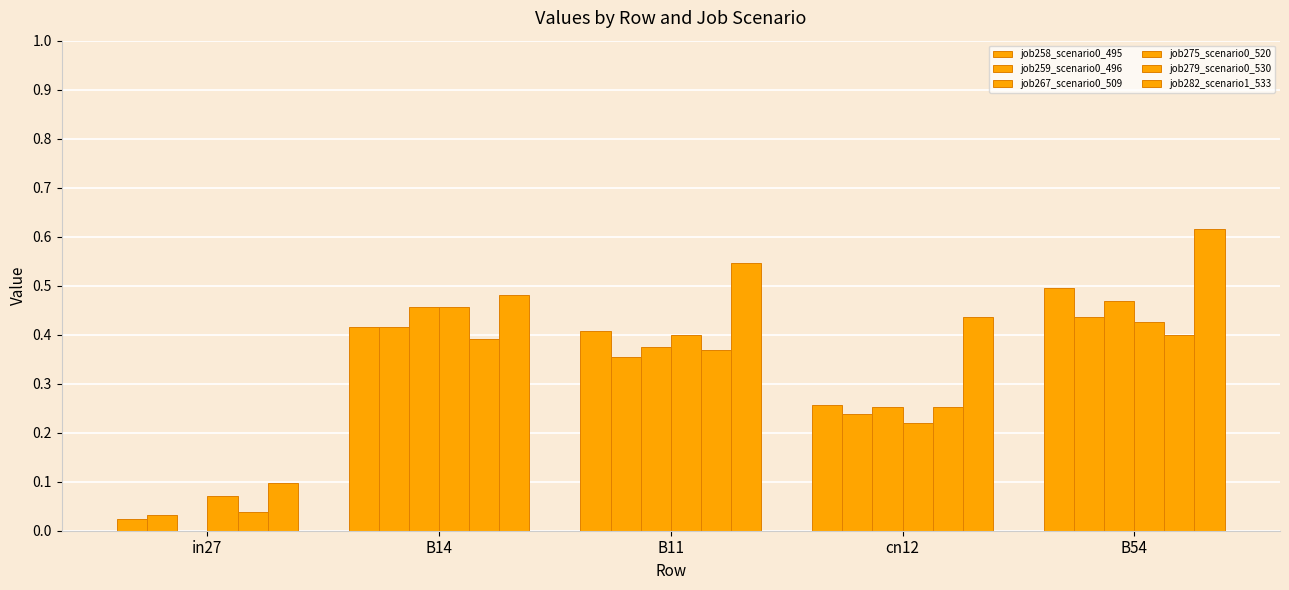

How many groups of bars are there?

5